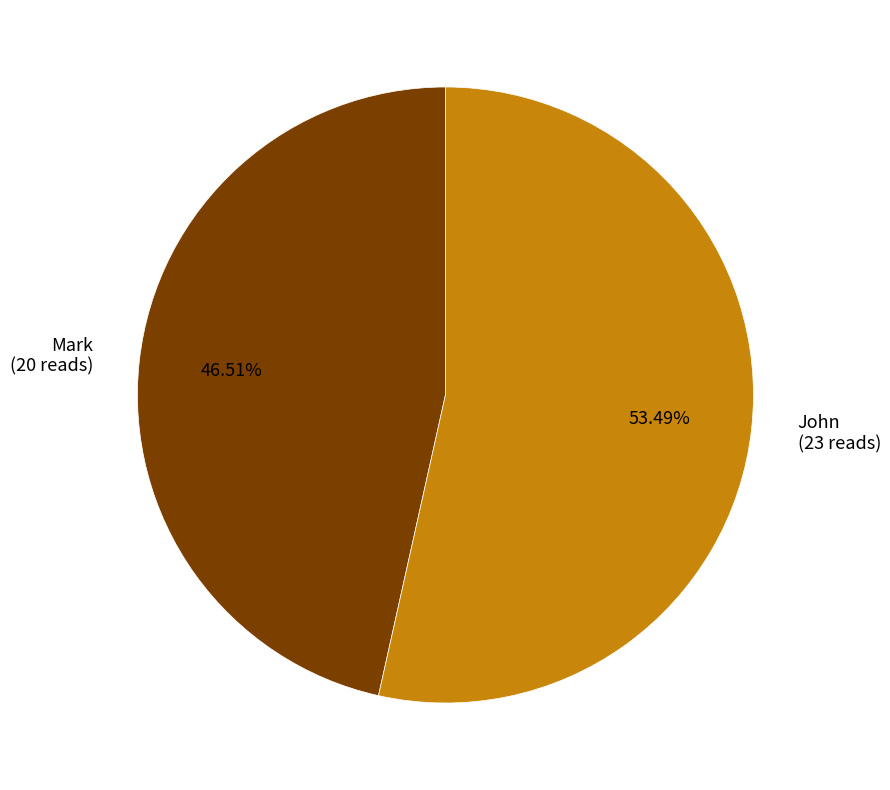

How many slices are in this pie chart?

2